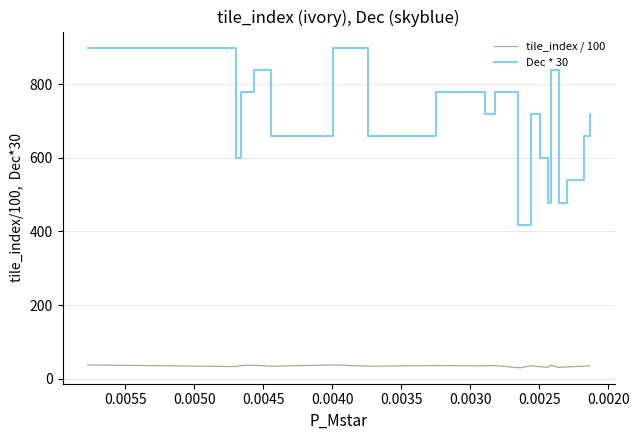

Is the value of tile_index / 100 at 0.0055 greater than the value of Dec * 30 at 0.0025?

No